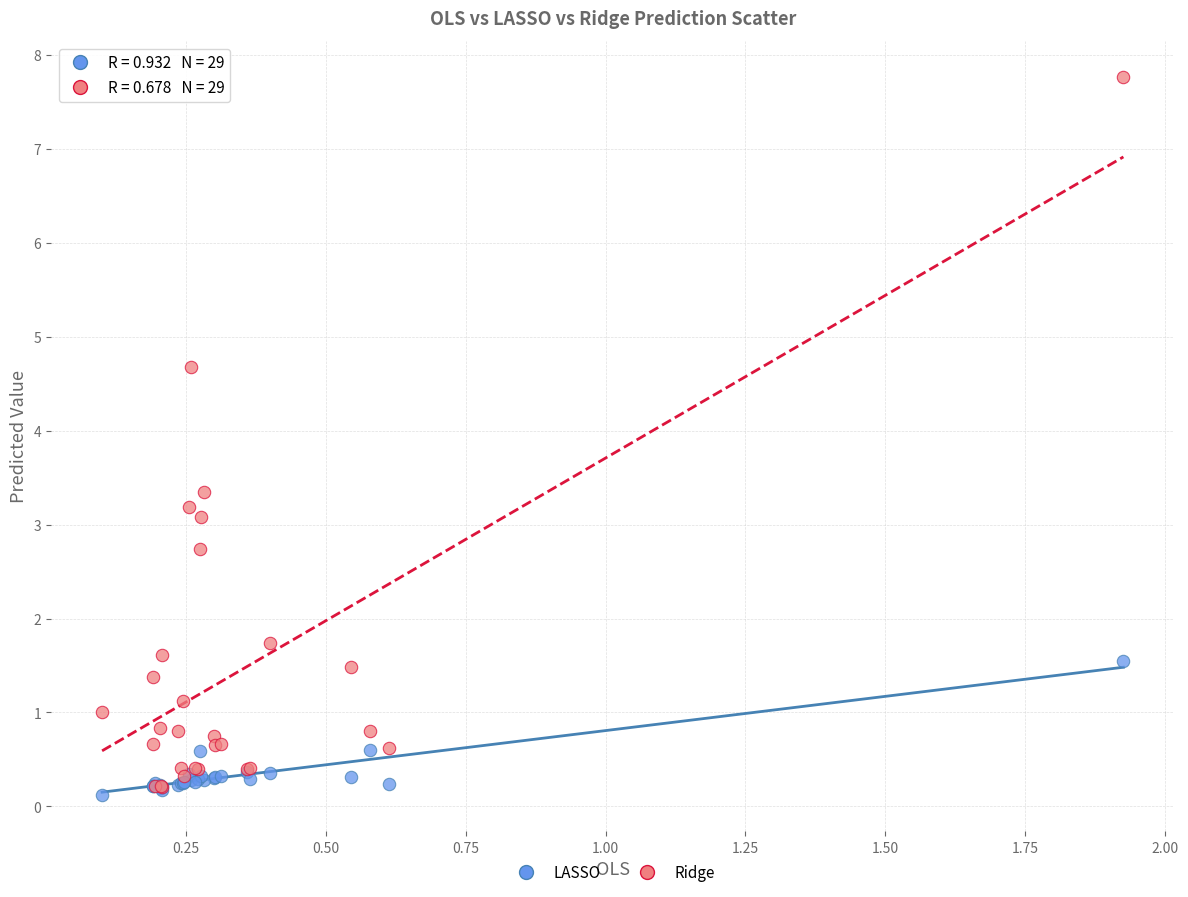

Which series reaches the minimum Y coordinate?

LASSO